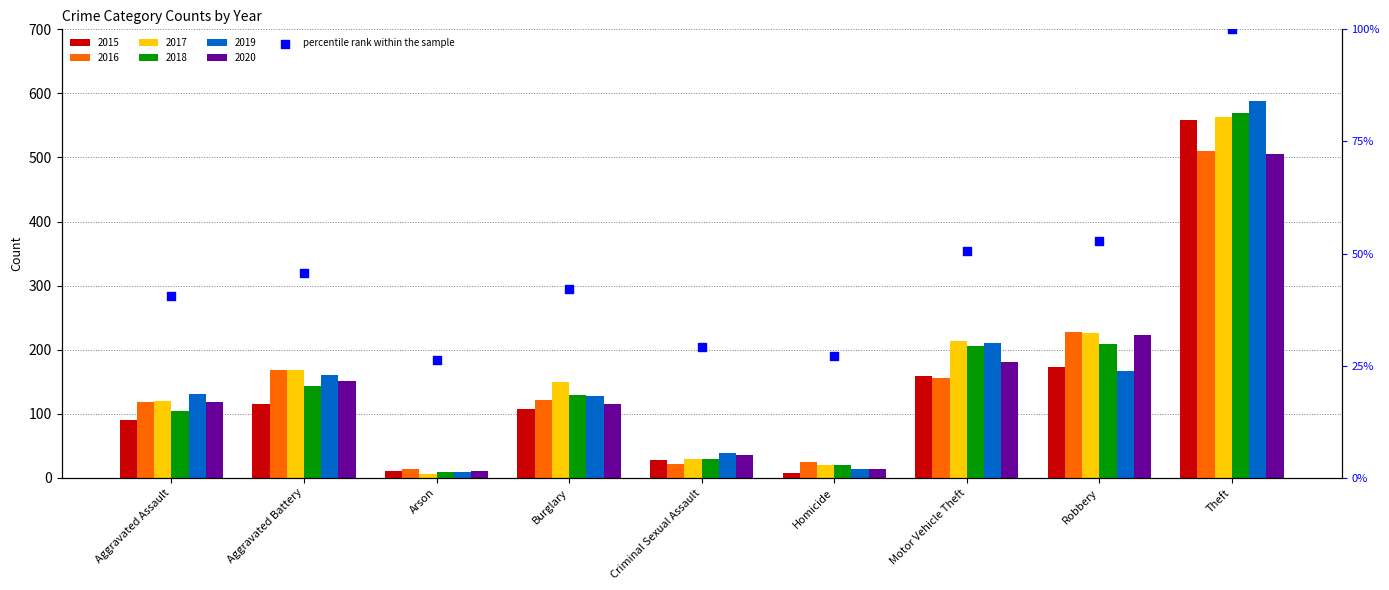

Between Criminal Sexual Assault and Burglary, which is larger?

Burglary